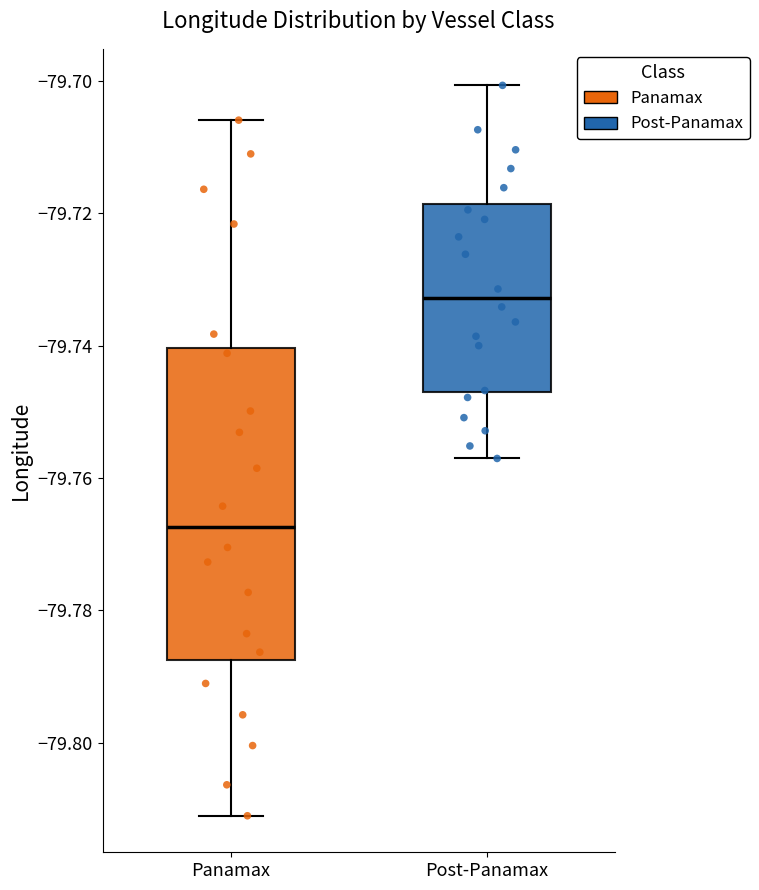

Comparing the boxes themselves (not the whiskers), which one is the tallest?

Panamax